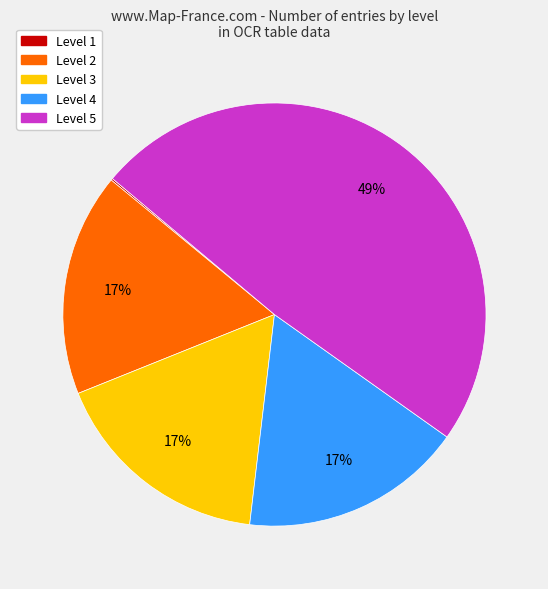

To the nearest percent, what is the combined percentage of Level 2 and Level 5?

66%